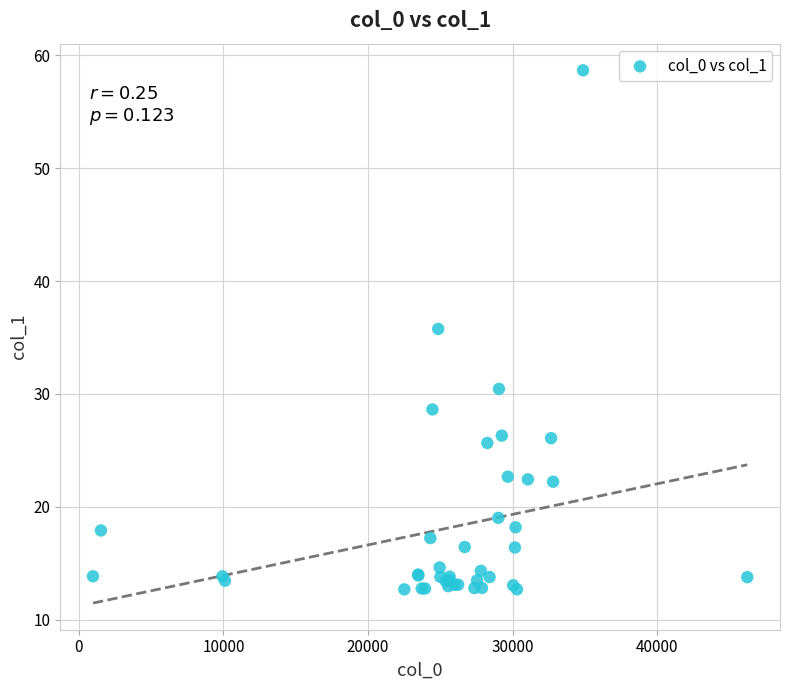

What Y value in the scatter plot is closest to 35?

35.8